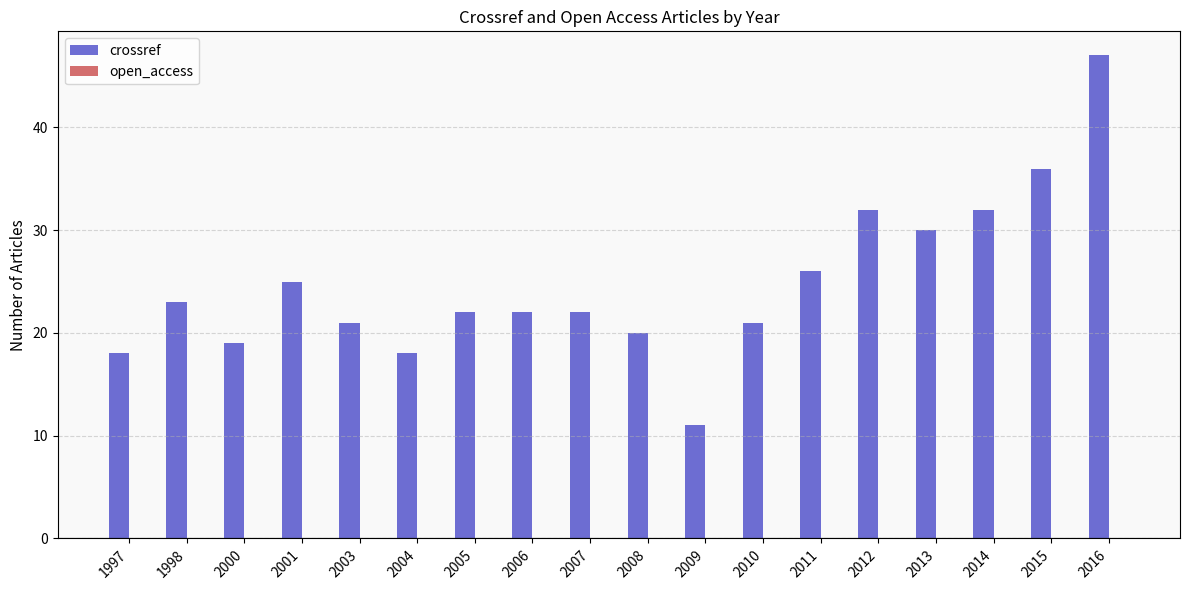

What is the average value?

25